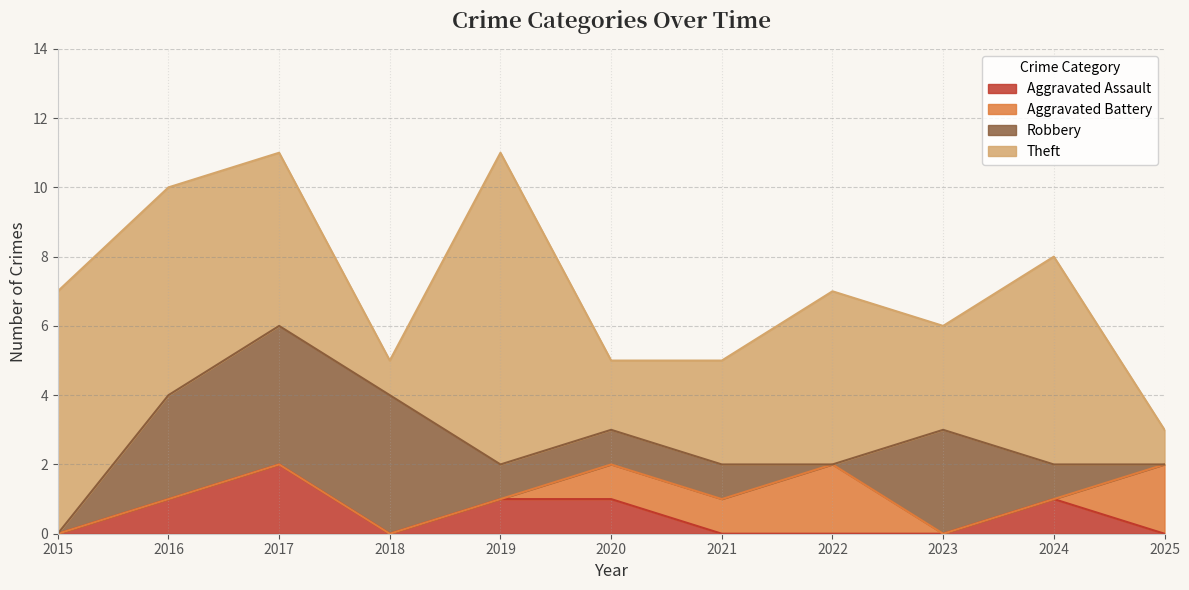

Where is the first local maximum for Aggravated Assault?

2017